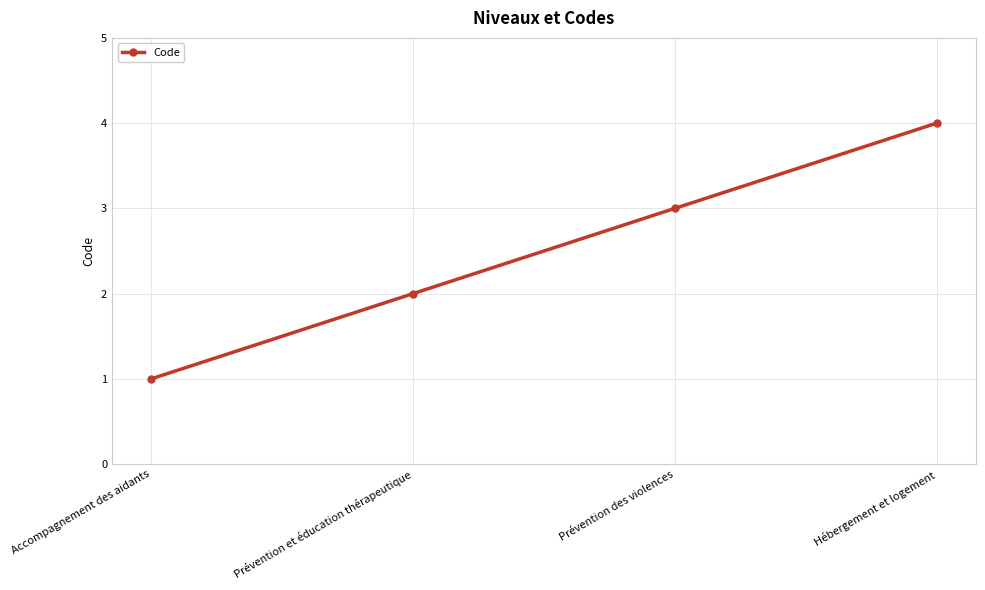

What is the change in value from Accompagnement des aidants to Hébergement et logement?

+3